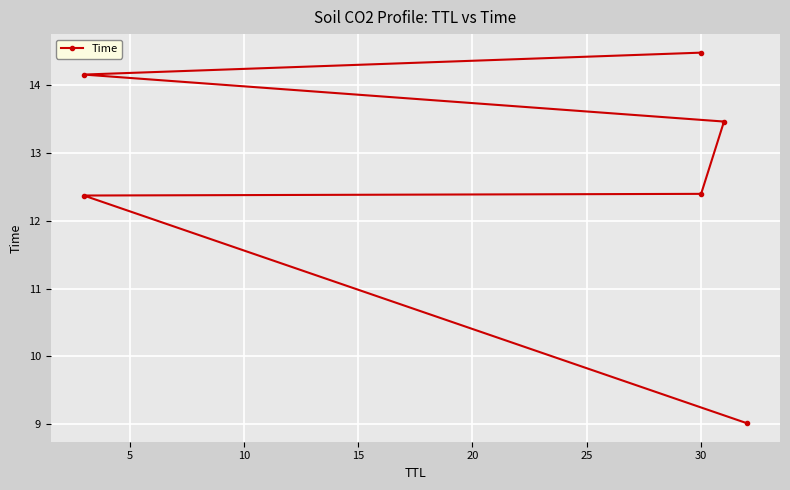

What is the value of the 2nd point from the left?

12.4